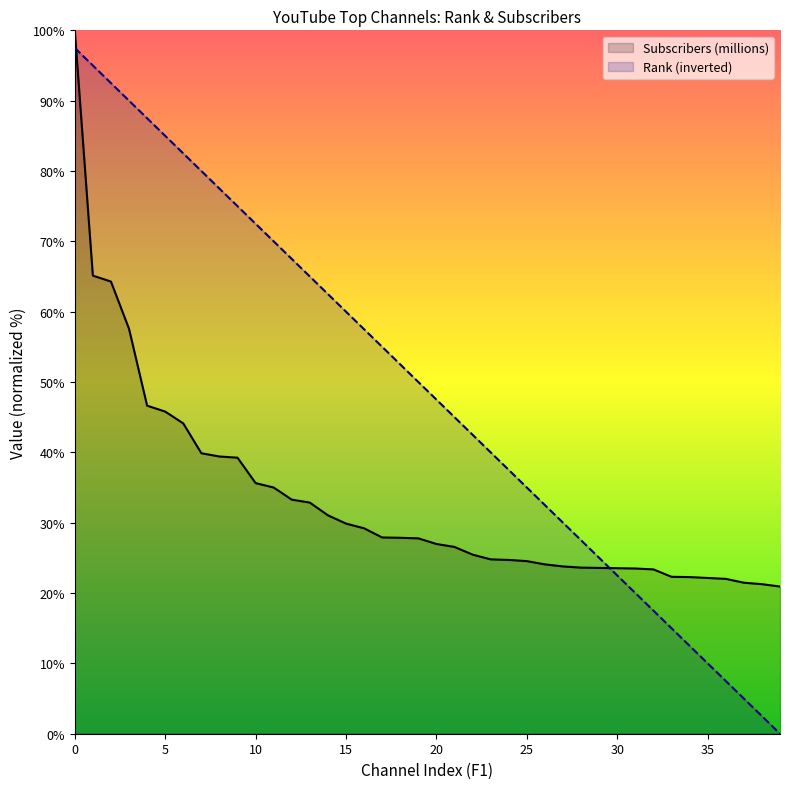

Is it true that Rank (inverted) equals -32.6 at 39?

False